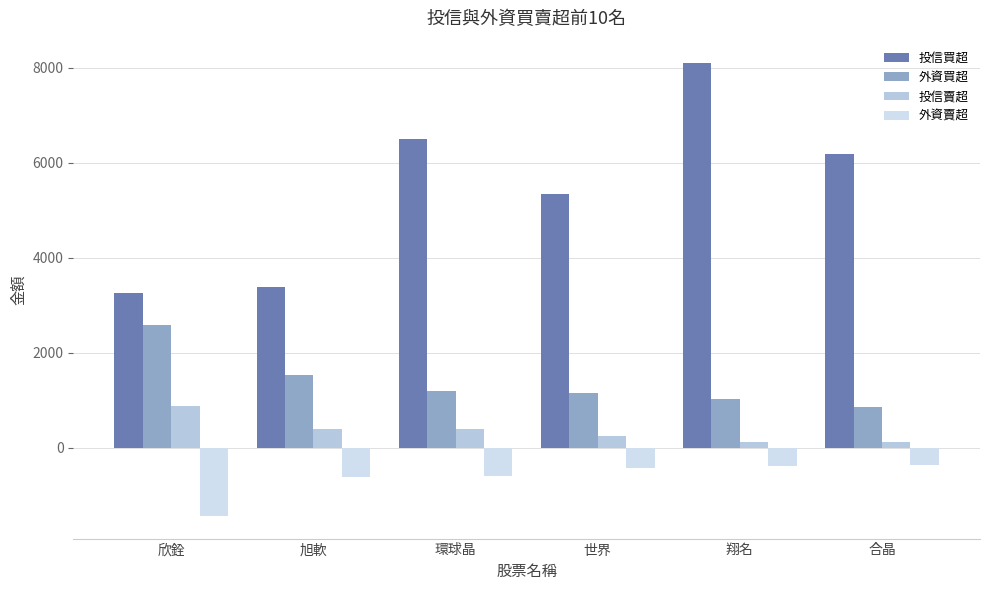

The 外資賣超 series shows -354 at 合晶. True or false?

True